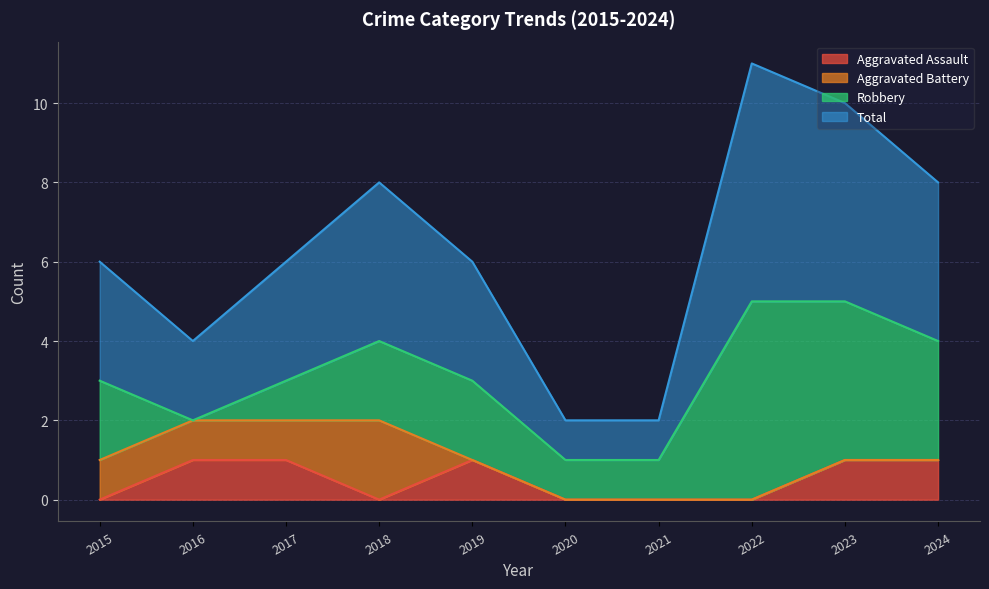

True or false: Total and Aggravated Assault intersect in this chart.

False